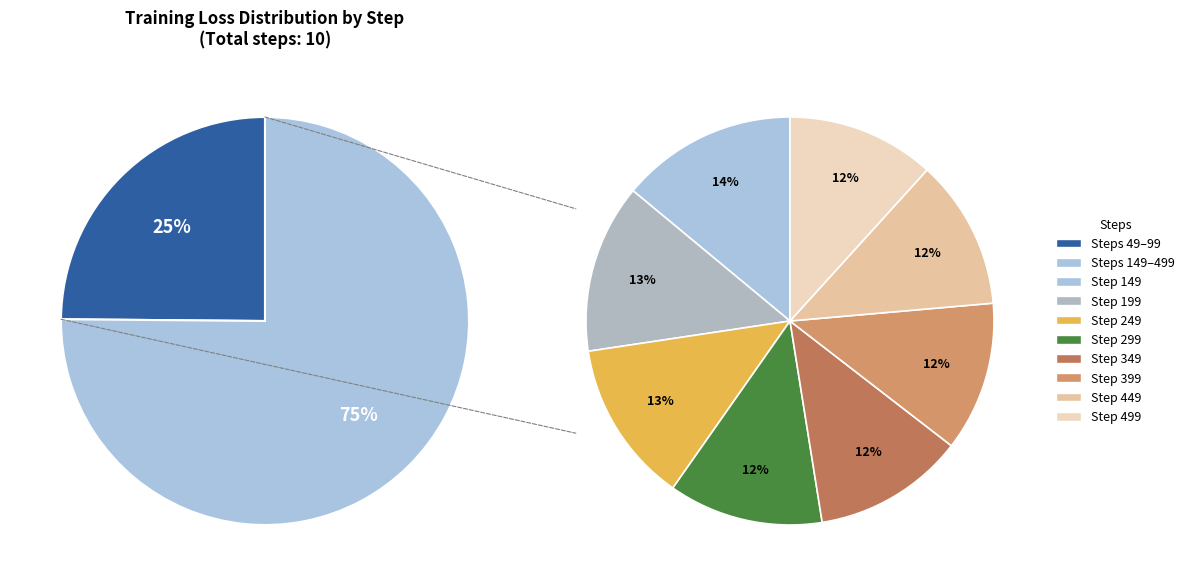

What portion of the pie excludes 249?

90.3%